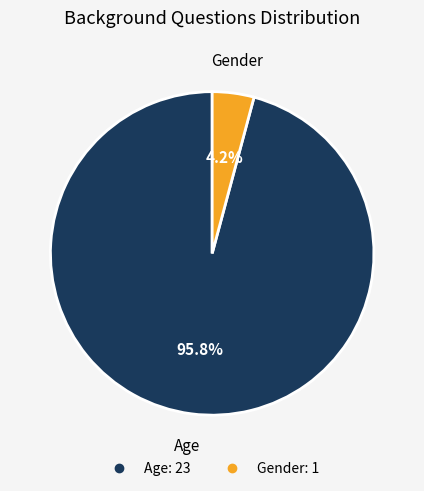

Which has a higher value, Gender or Age?

Age